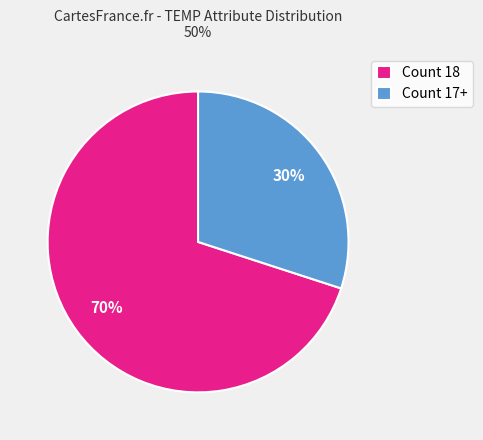

Do Count 18 and Count 17+ together represent more than half of the pie?

Yes